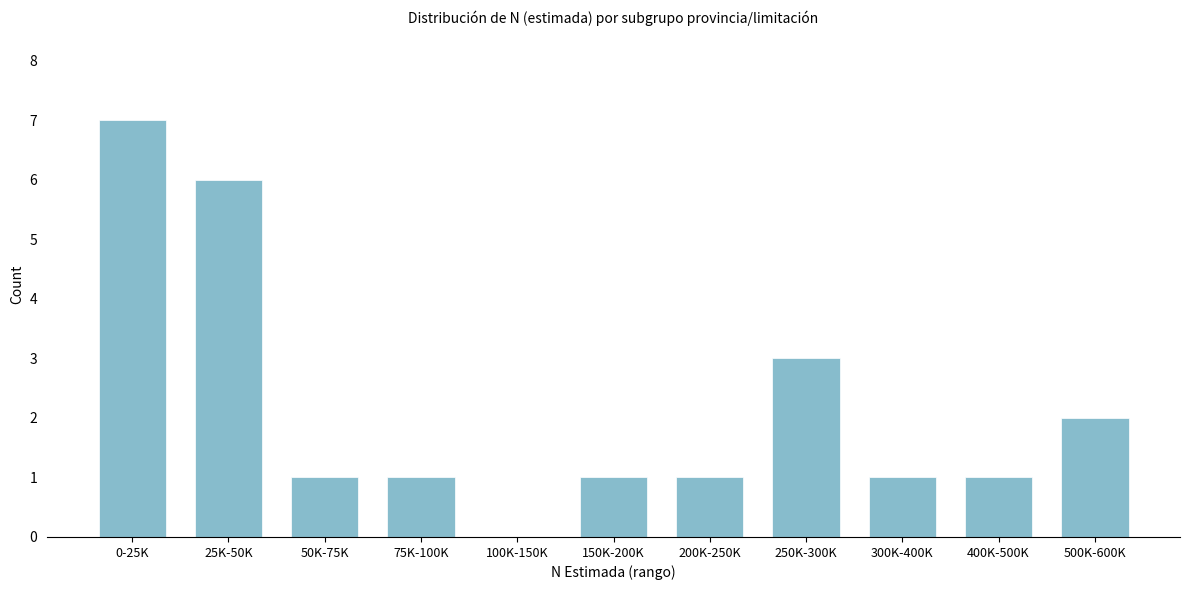

Reading left to right, extract all data points from this chart.

0-25K=7	25K-50K=6	50K-75K=1	75K-100K=1	100K-150K=0	150K-200K=1	200K-250K=1	250K-300K=3	300K-400K=1	400K-500K=1	500K-600K=2